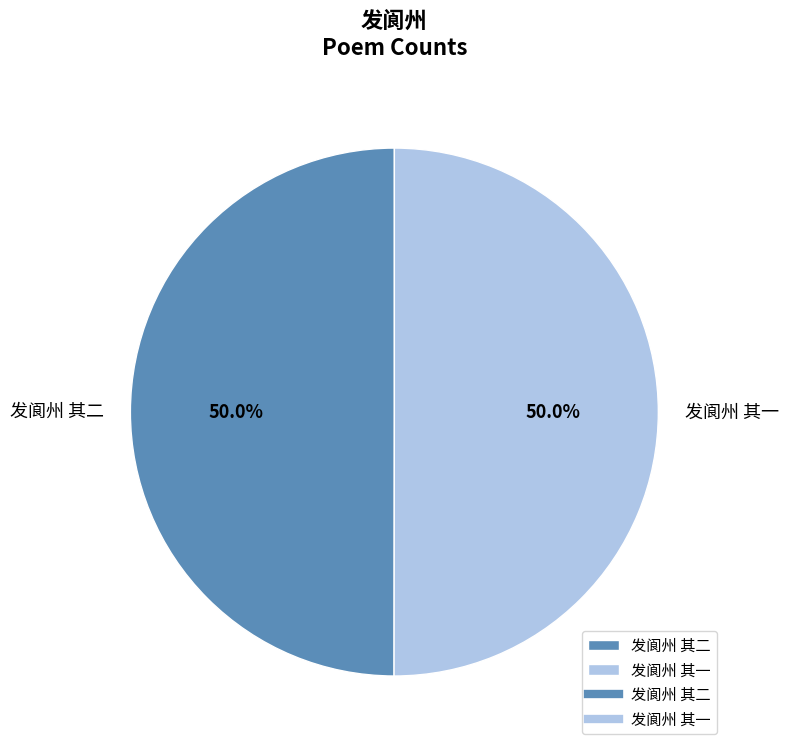

Is the sum of 发阆州 其二 and 发阆州 其一 greater than half?

Yes